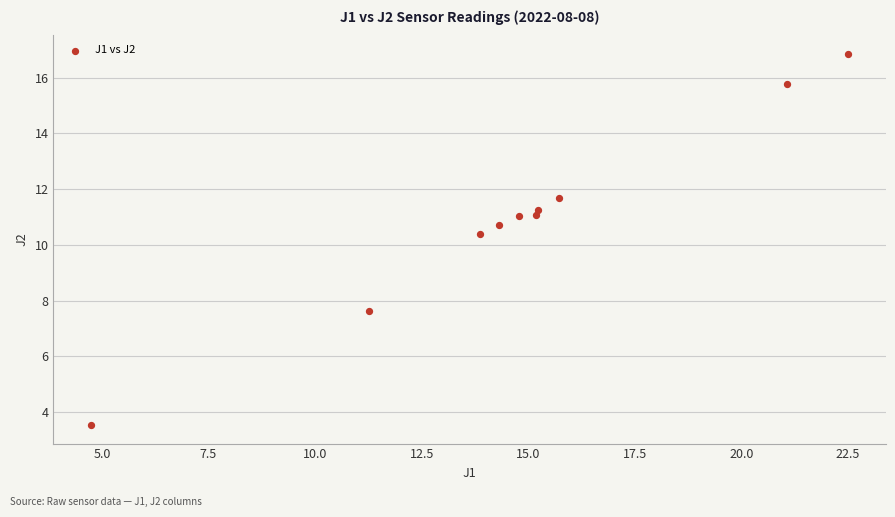

What Y value in the scatter plot is closest to 10?

10.4